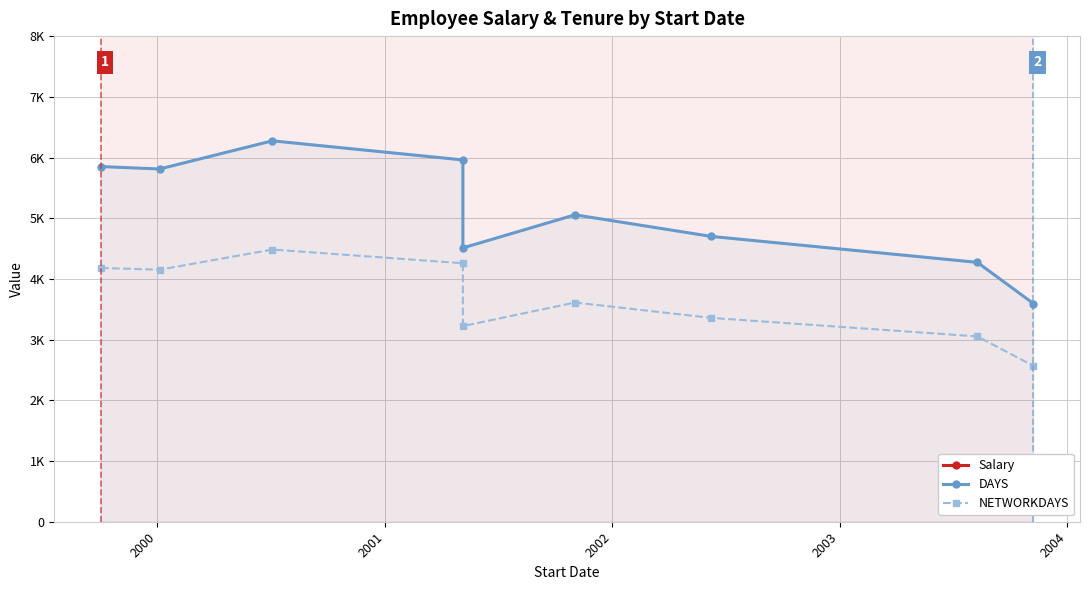

What is the difference between the second highest and minimum values in the NETWORKDAYS series?

1690